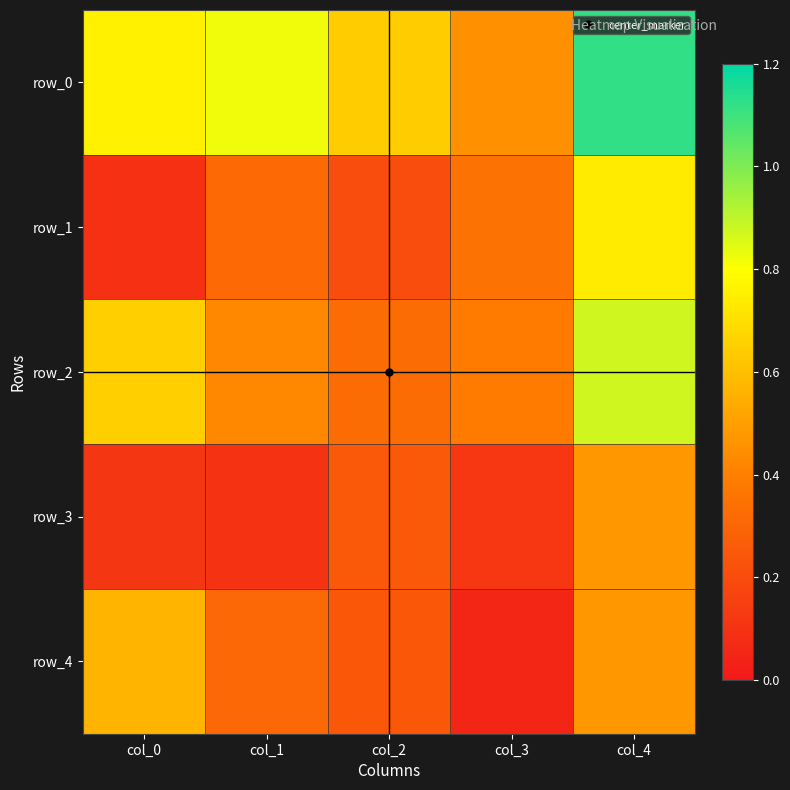

What is the sum of the row_3 values at col_1 and col_0?

0.2